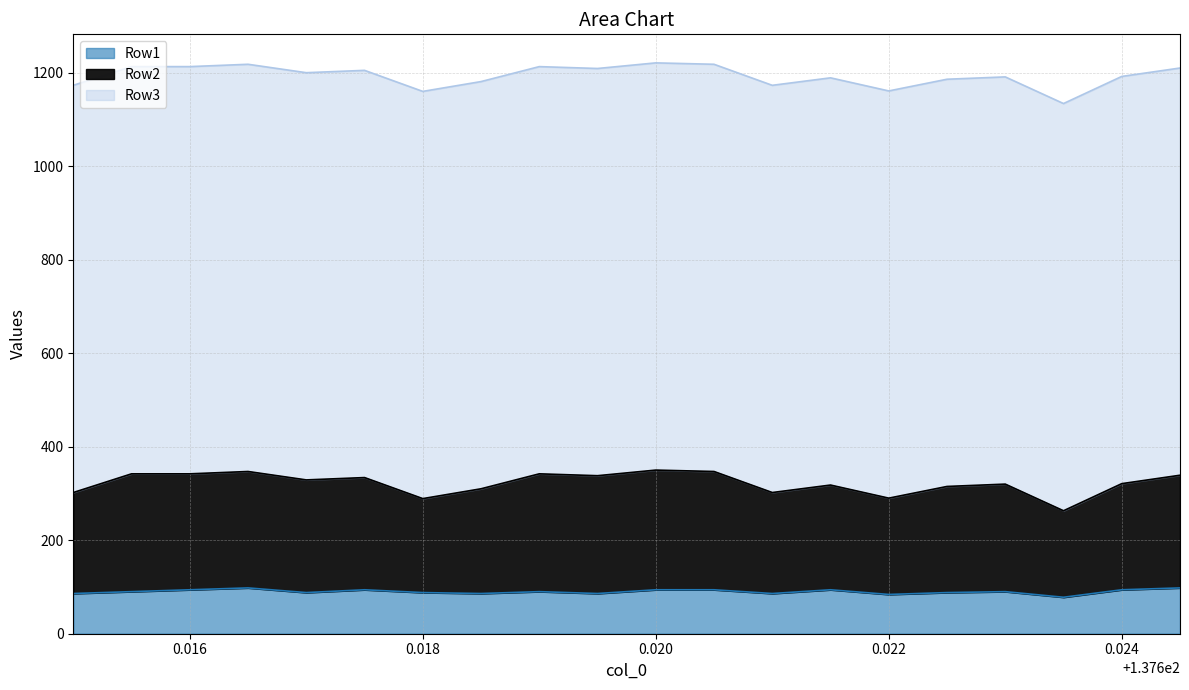

At how many categories does at least one series exceed 88?

20